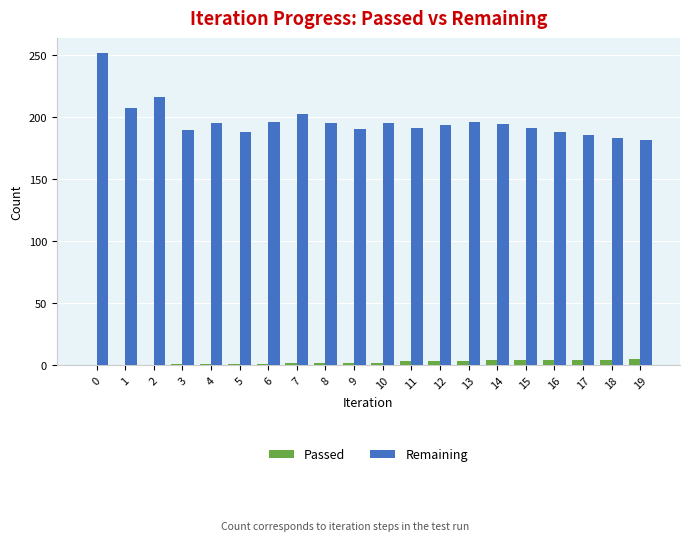

What is the sum of all Remaining values?

3926